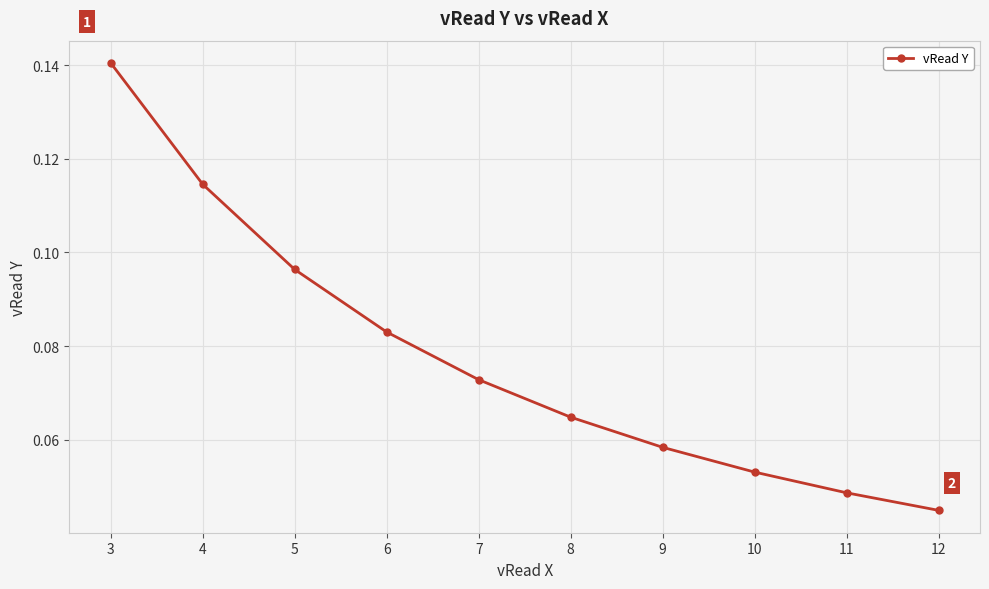

What is the sum of all values?

0.8